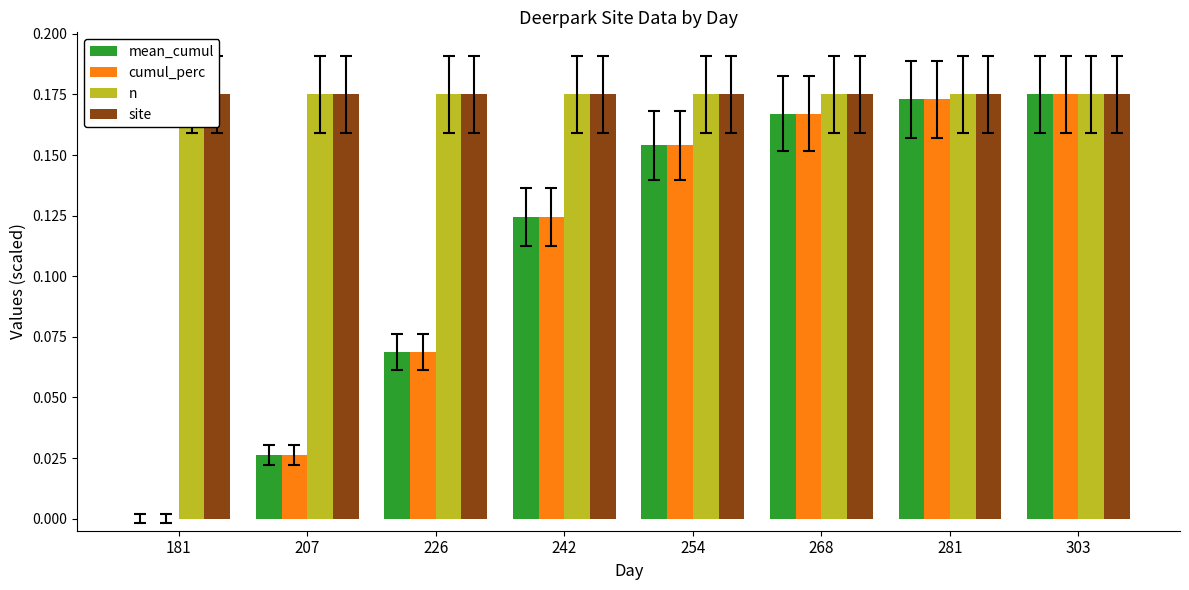

What is the lowest value of the site series?

0.2